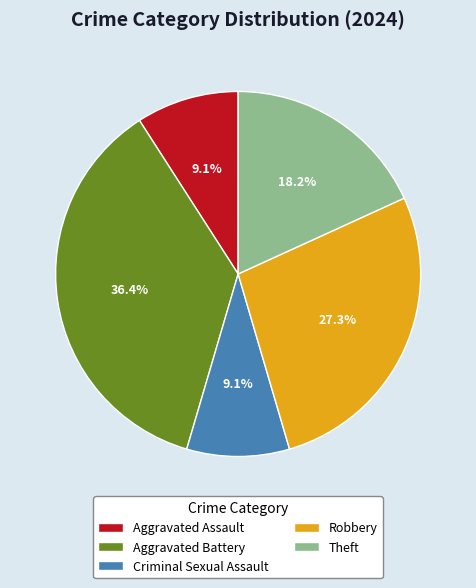

The Criminal Sexual Assault slice represents 21% of the pie. True or false?

False